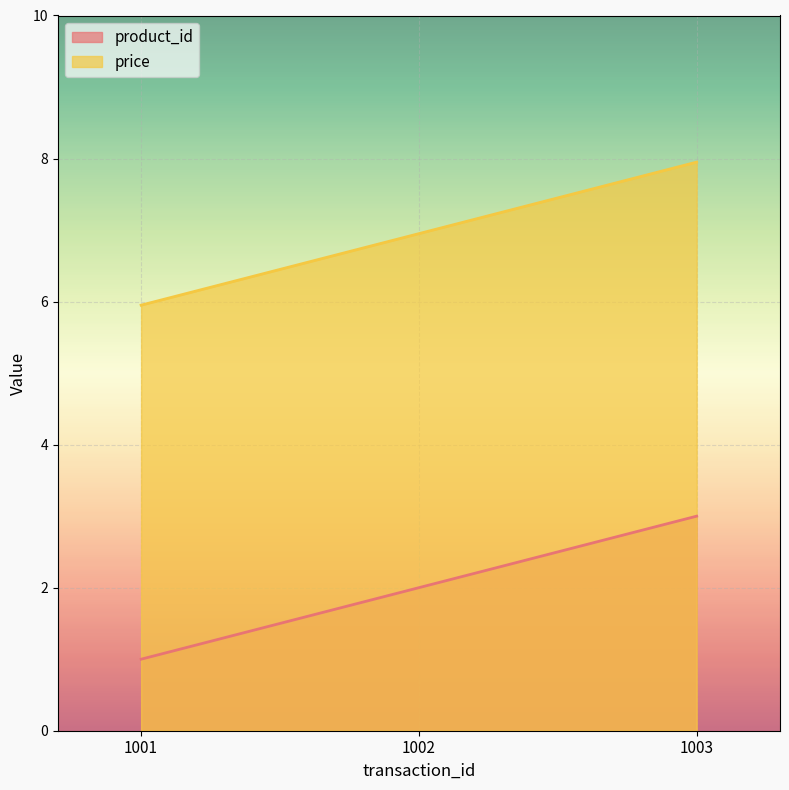

What is the value of the product_id point at the 1st from the left?

1.0